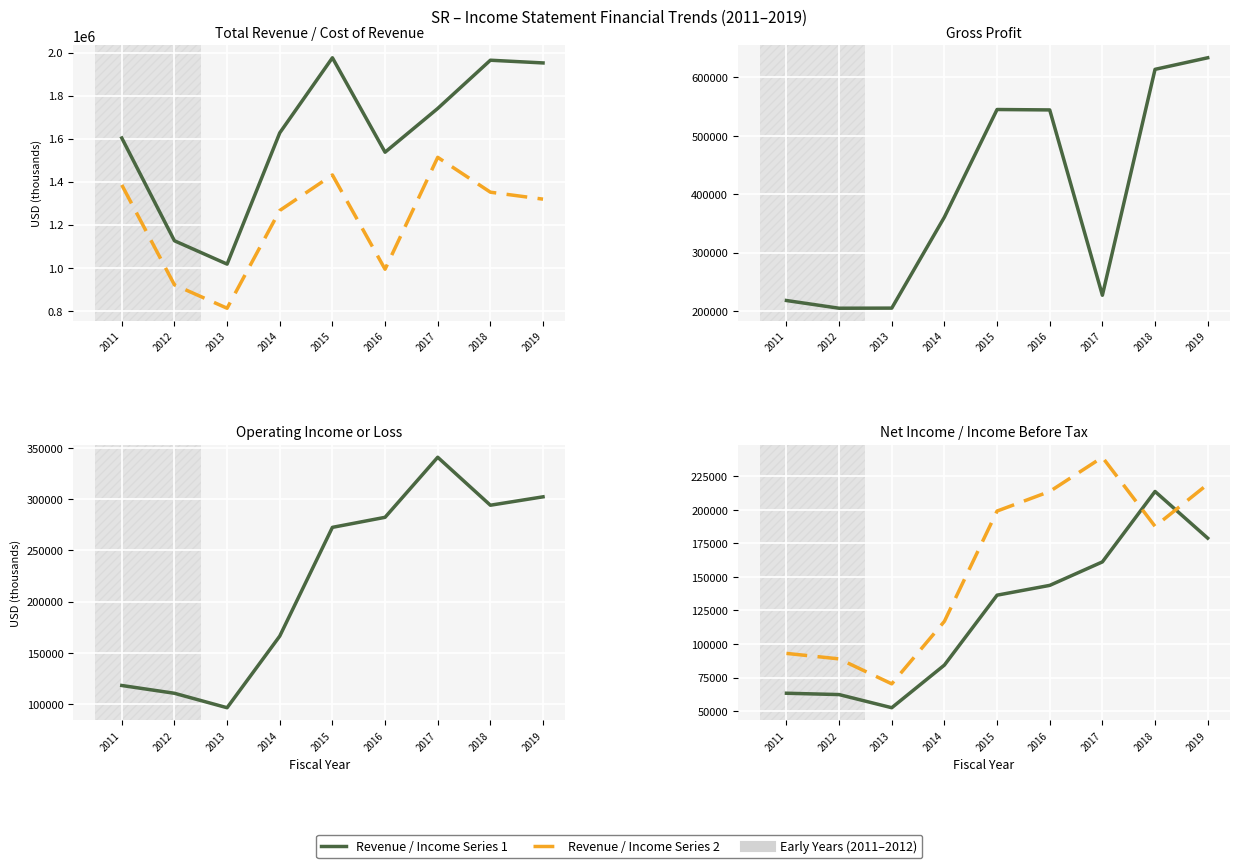

Reading left to right, extract all data points from this chart.

Total Revenue: 2011=1603300	2012=1125500	2013=1017000	2014=1627200	2015=1976400	2016=1537300	2017=1740700	2018=1965000	2019=1952400
Cost of Revenue: 2011=1385100	2012=920500	2013=811800	2014=1266300	2015=1431500	2016=993100	2017=1513500	2018=1351400	2019=1319000
Gross Profit: 2011=218200	2012=205000	2013=205200	2014=360900	2015=544900	2016=544200	2017=227200	2018=613600	2019=633400
Operating Income: 2011=118200	2012=110600	2013=96500	2014=166400	2015=272500	2016=282300	2017=340900	2018=294100	2019=302300
Net Income: 2011=63300	2012=62300	2013=52500	2014=84300	2015=136400	2016=143700	2017=161200	2018=213700	2019=178900
Income Before Tax: 2011=93000	2012=88900	2013=70300	2014=116900	2015=199100	2016=213700	2017=239200	2018=187700	2019=219100